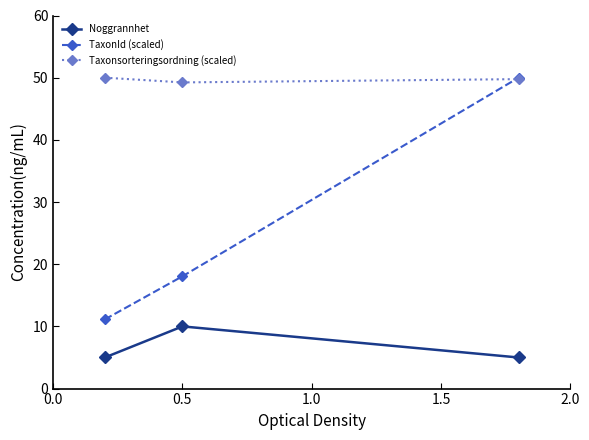

What is the lowest value of the TaxonId (scaled) series?

11.1